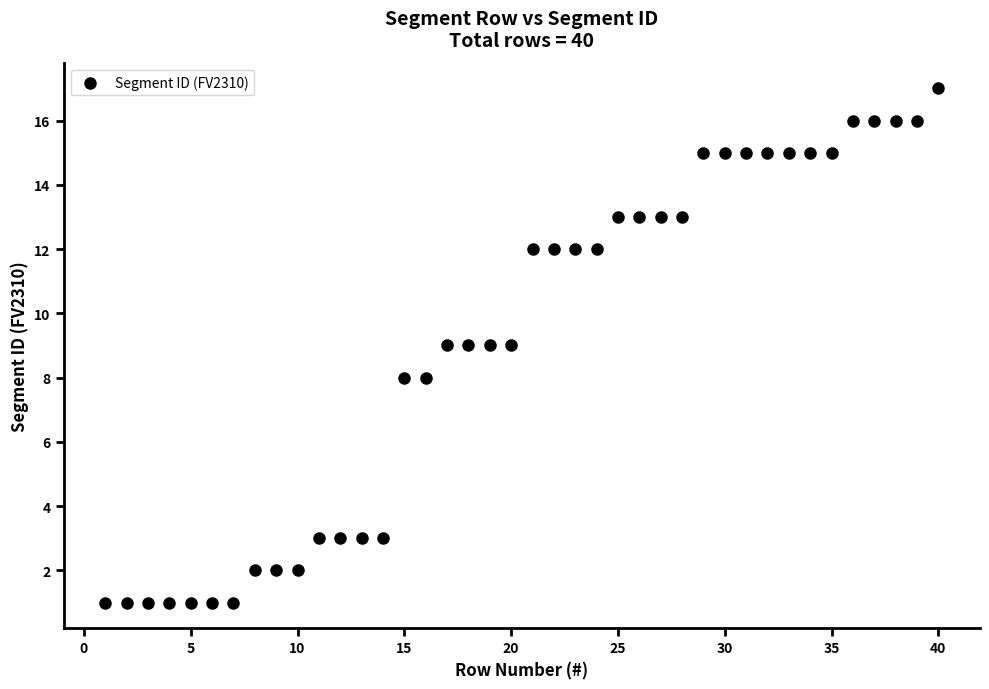

What is the range of X values (max minus min)?

39